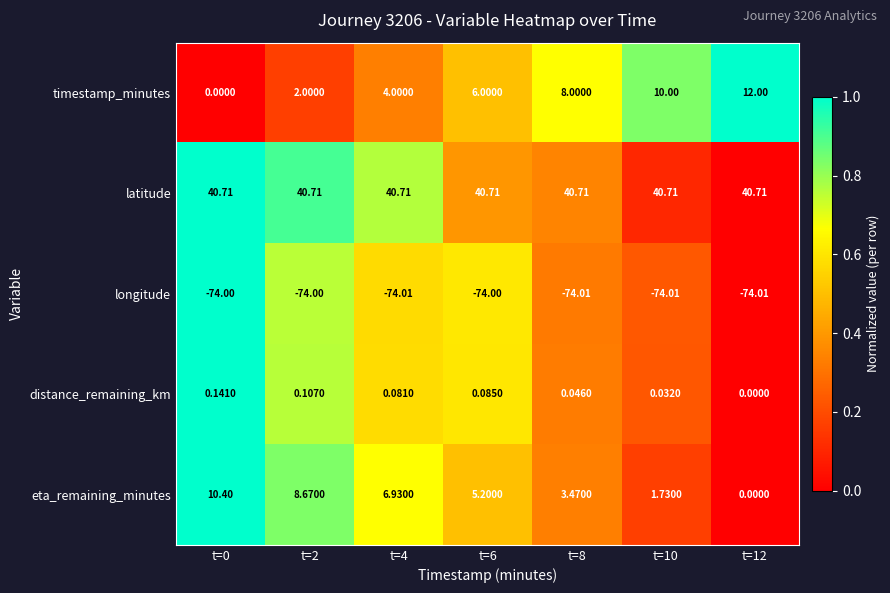

Which series has the largest total across all categories?

latitude